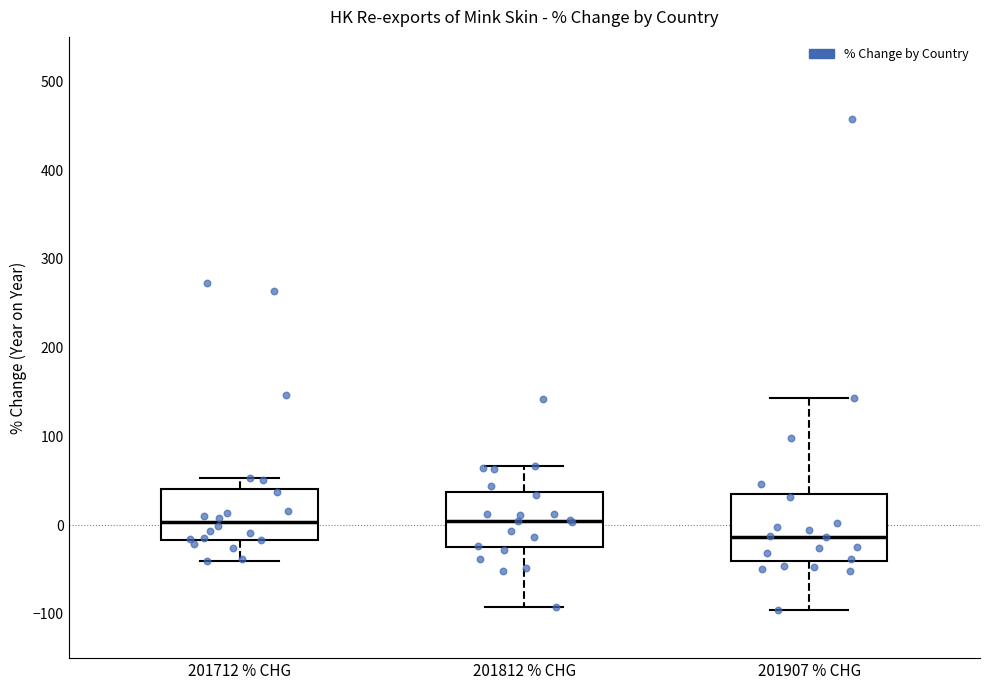

Which box is the tallest, from its lower edge to its upper edge?

201907 % CHG